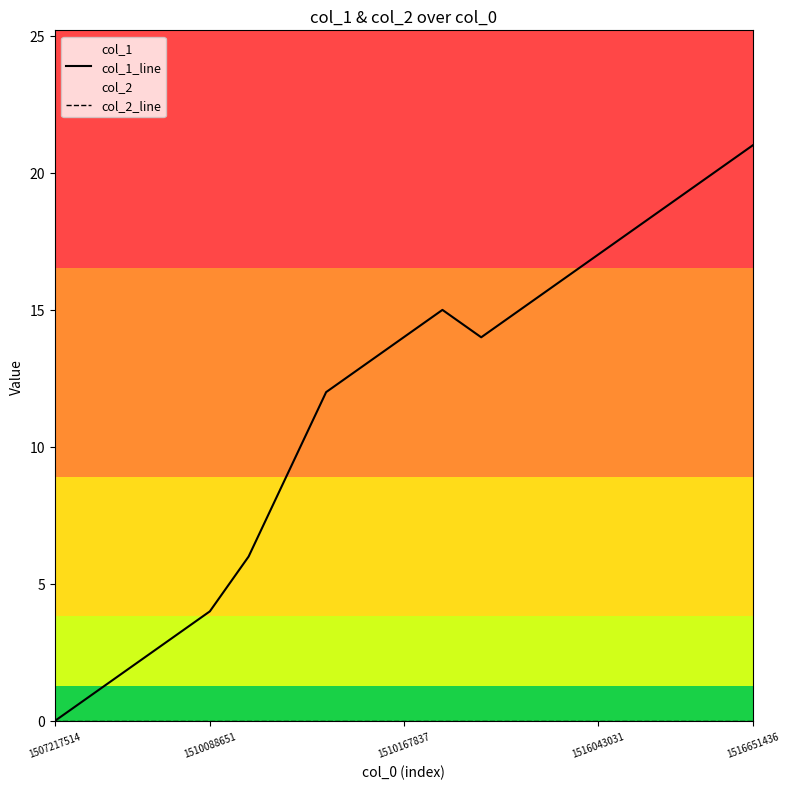

True or false: col_1_line and col_2_line cross at least once.

False